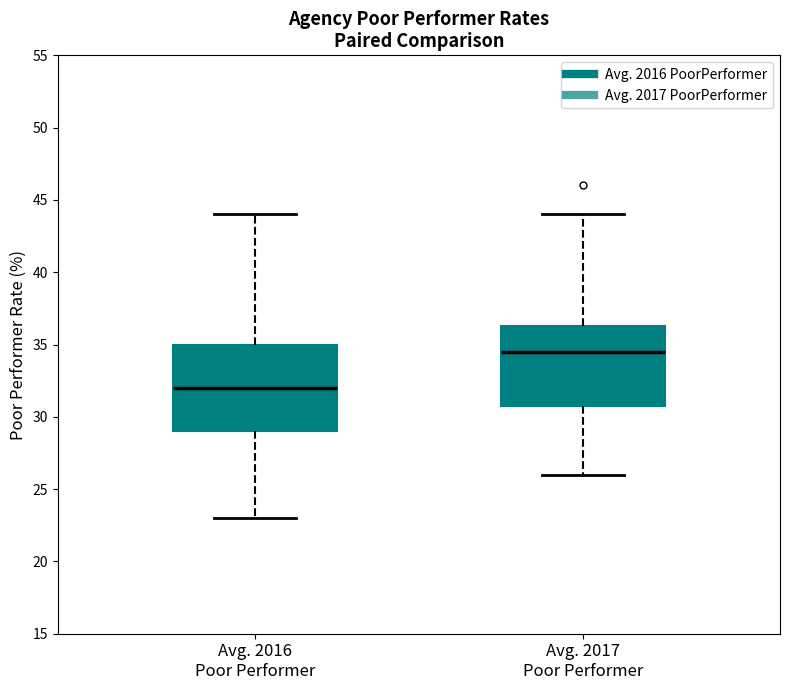

Where does the lower whisker of the box for Avg. 2017 Poor Performer end on the y-axis? The values are not printed on the chart, so give them approximately, as read against the axis.

26.0